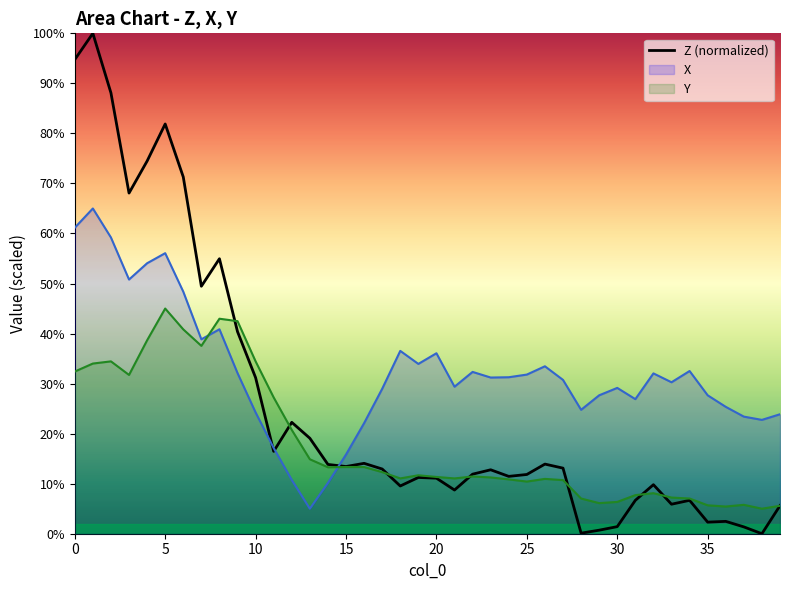

What is the difference between the second highest and second lowest values?

94.6